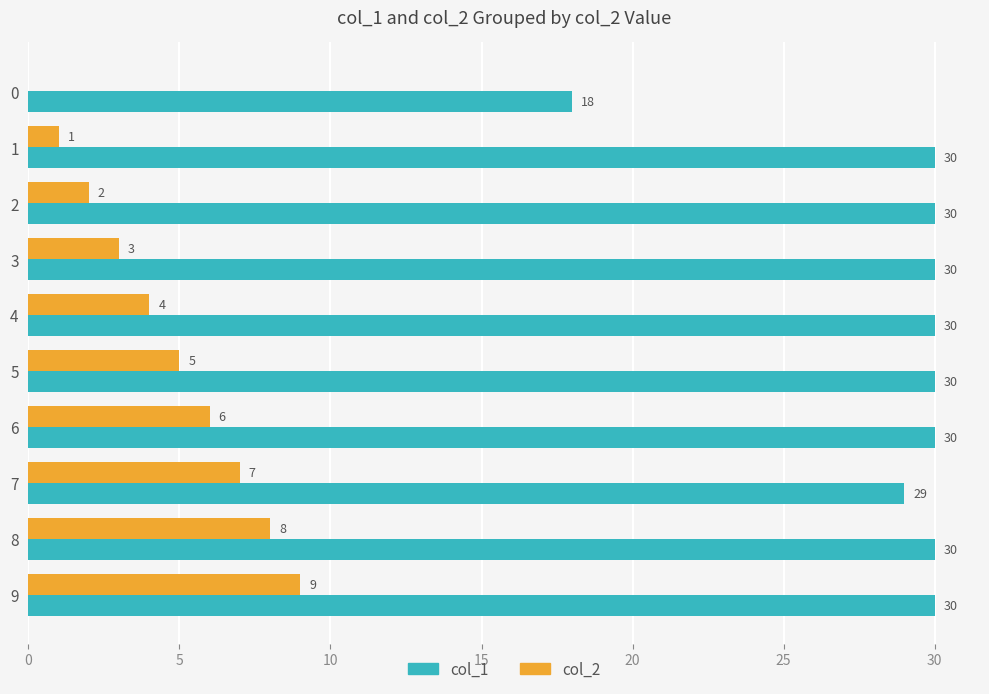

How many data points does each series have?

10